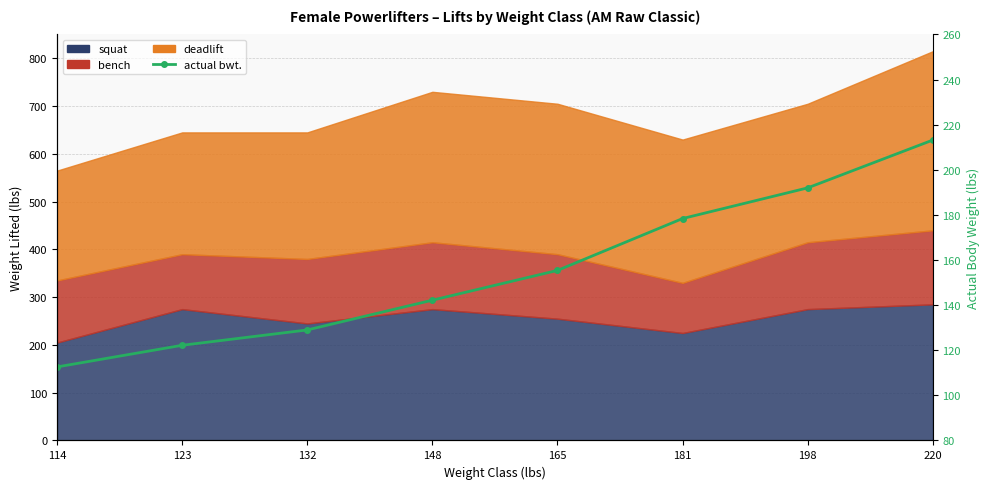

Does the chart have visible grid lines?

Yes